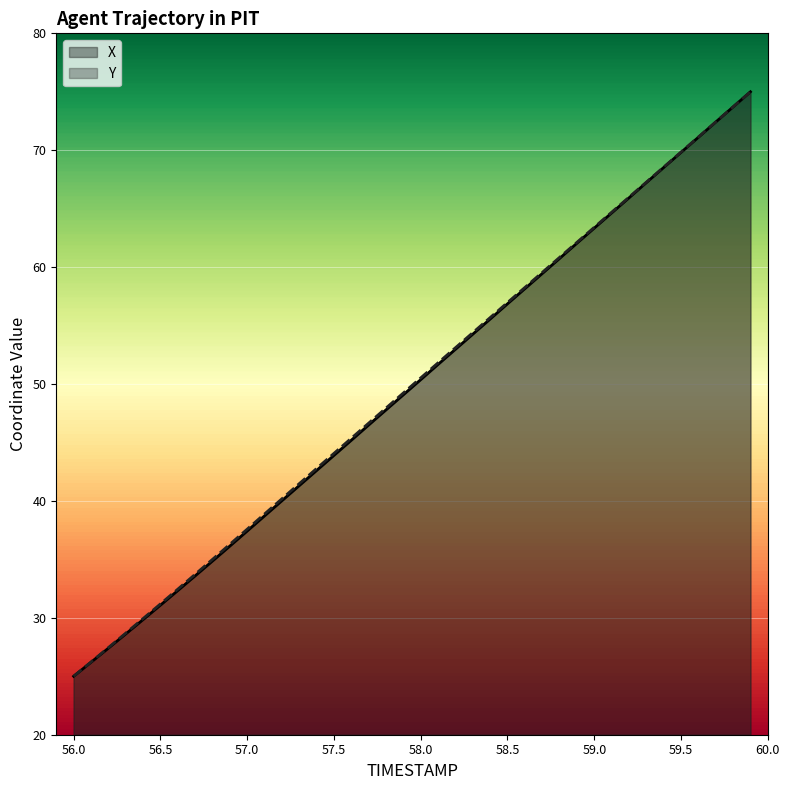

Is it true that Y equals 54.1 at 57.0?

False